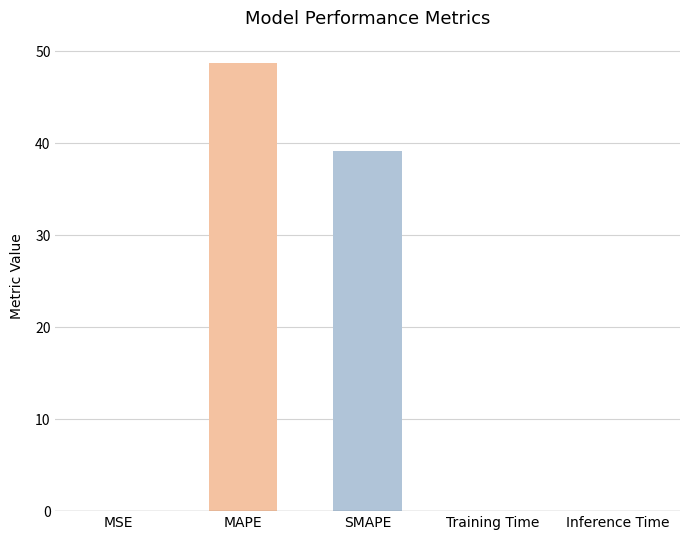

What is the change in value from SMAPE to Inference Time?

-39.1